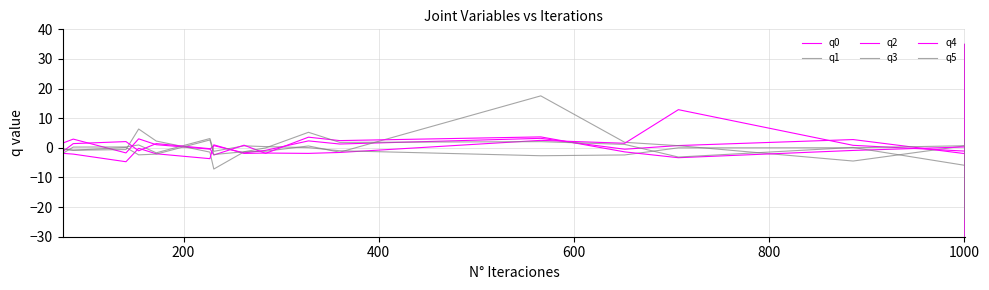

True or false: q5 has more than 2 points higher than both neighbors.

True